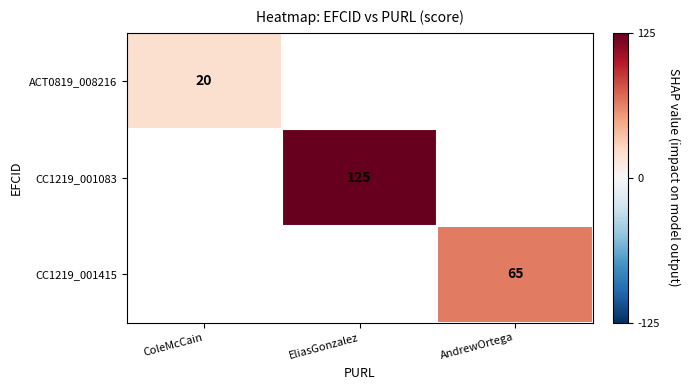

The value of CC1219_001083 at EliasGonzalez is 80. True or false?

False